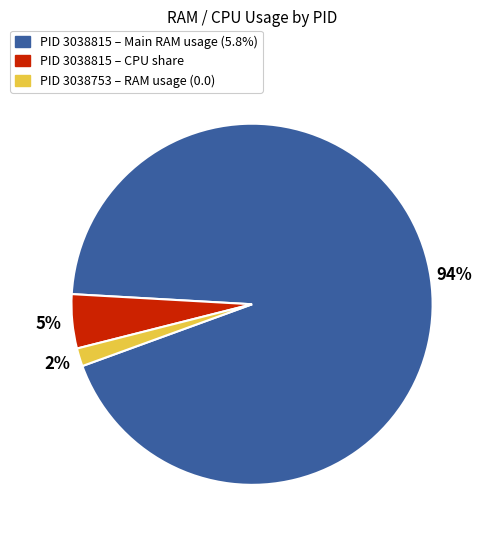

How many slices are in this pie chart?

3